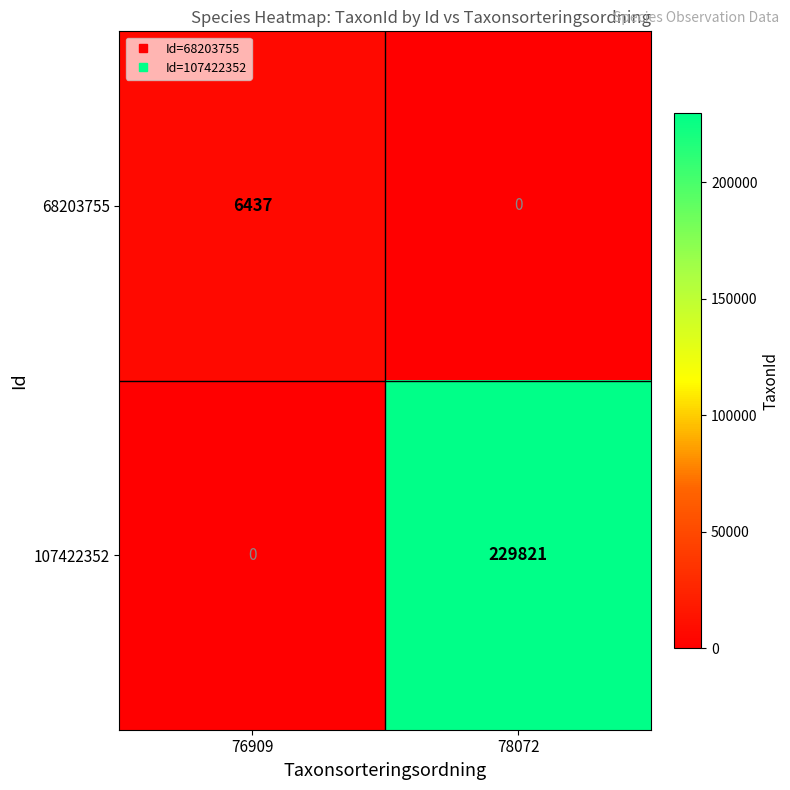

At which category does the chart reach its peak across all series?

78072